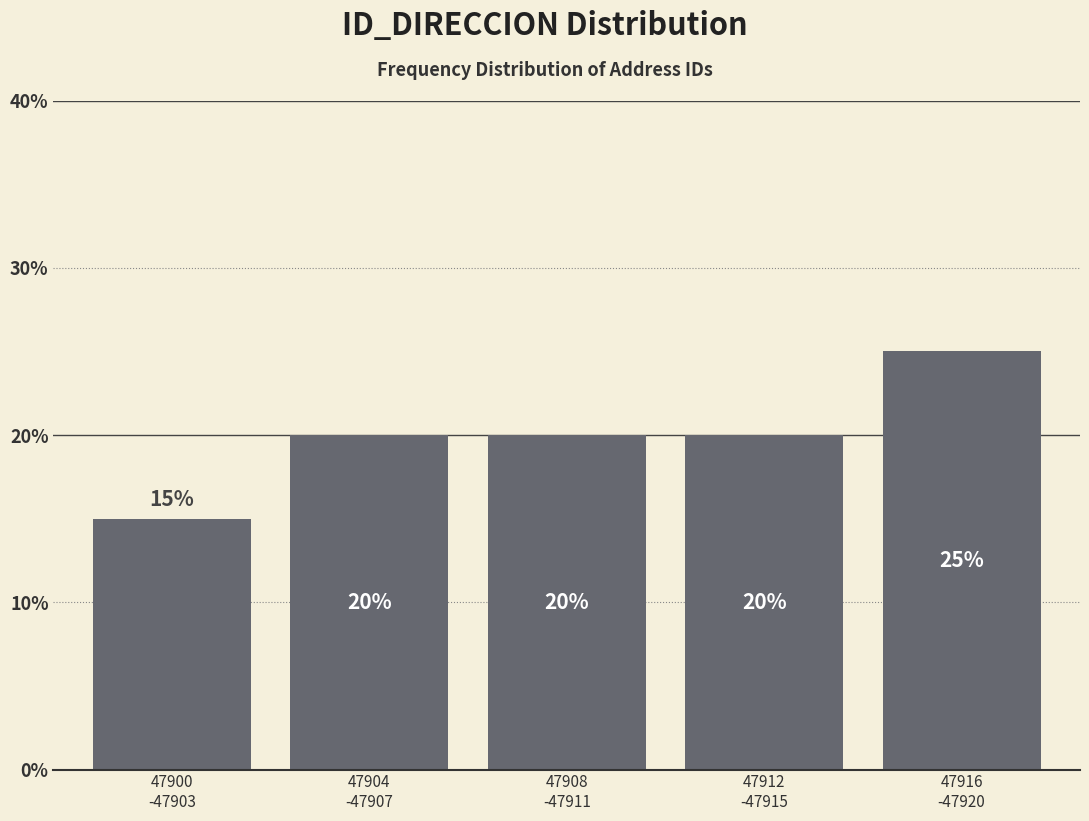

Reading right to left, extract all data points from this chart.

25	20	20	20	15